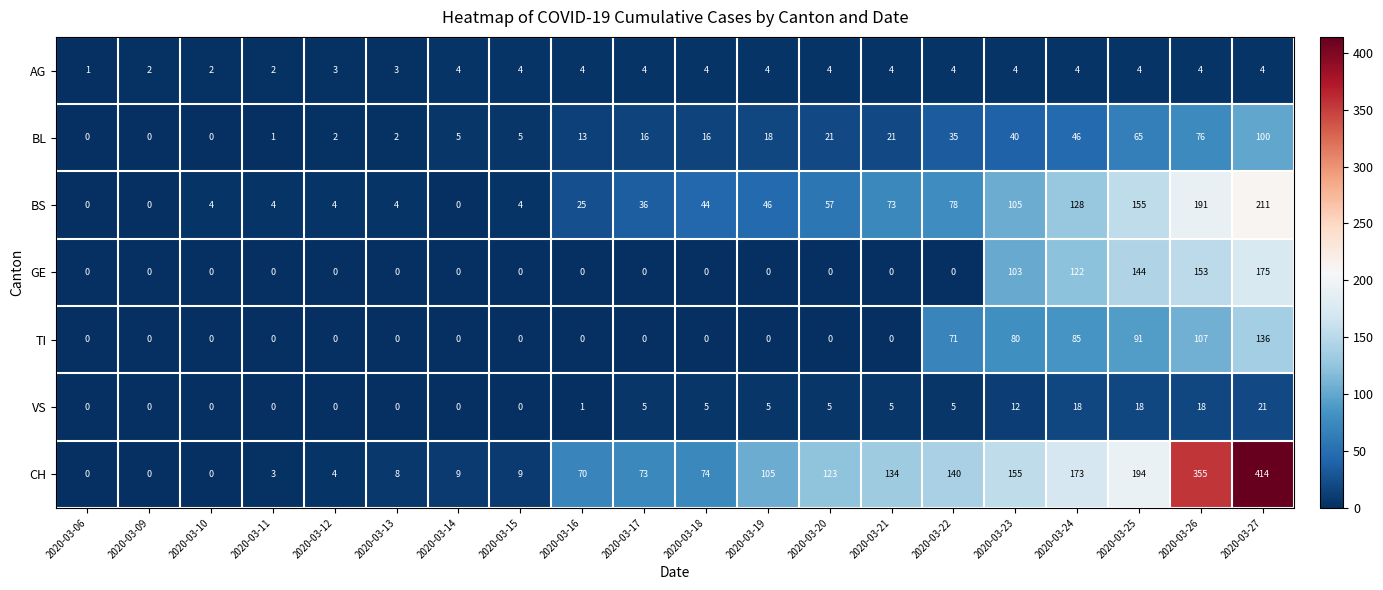

The value of TI at 2020-03-12 is -49. True or false?

False